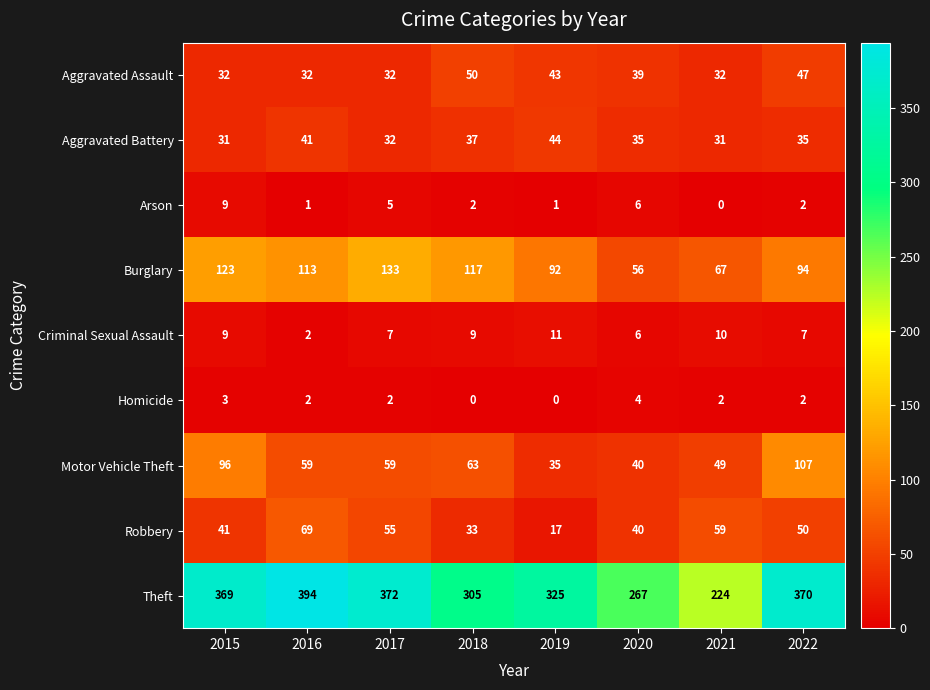

At which label does Aggravated Assault reach its peak?

2018